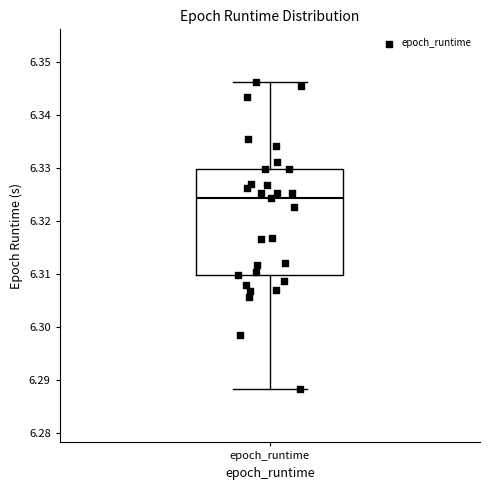

Read this box plot against the y-axis: the position of the median line, the range covered by the box, and the ends of both whiskers. The values are not printed on the chart, so give them approximately, as read against the axis.

median 6.324, box 6.310 to 6.330, whiskers 6.288 to 6.346